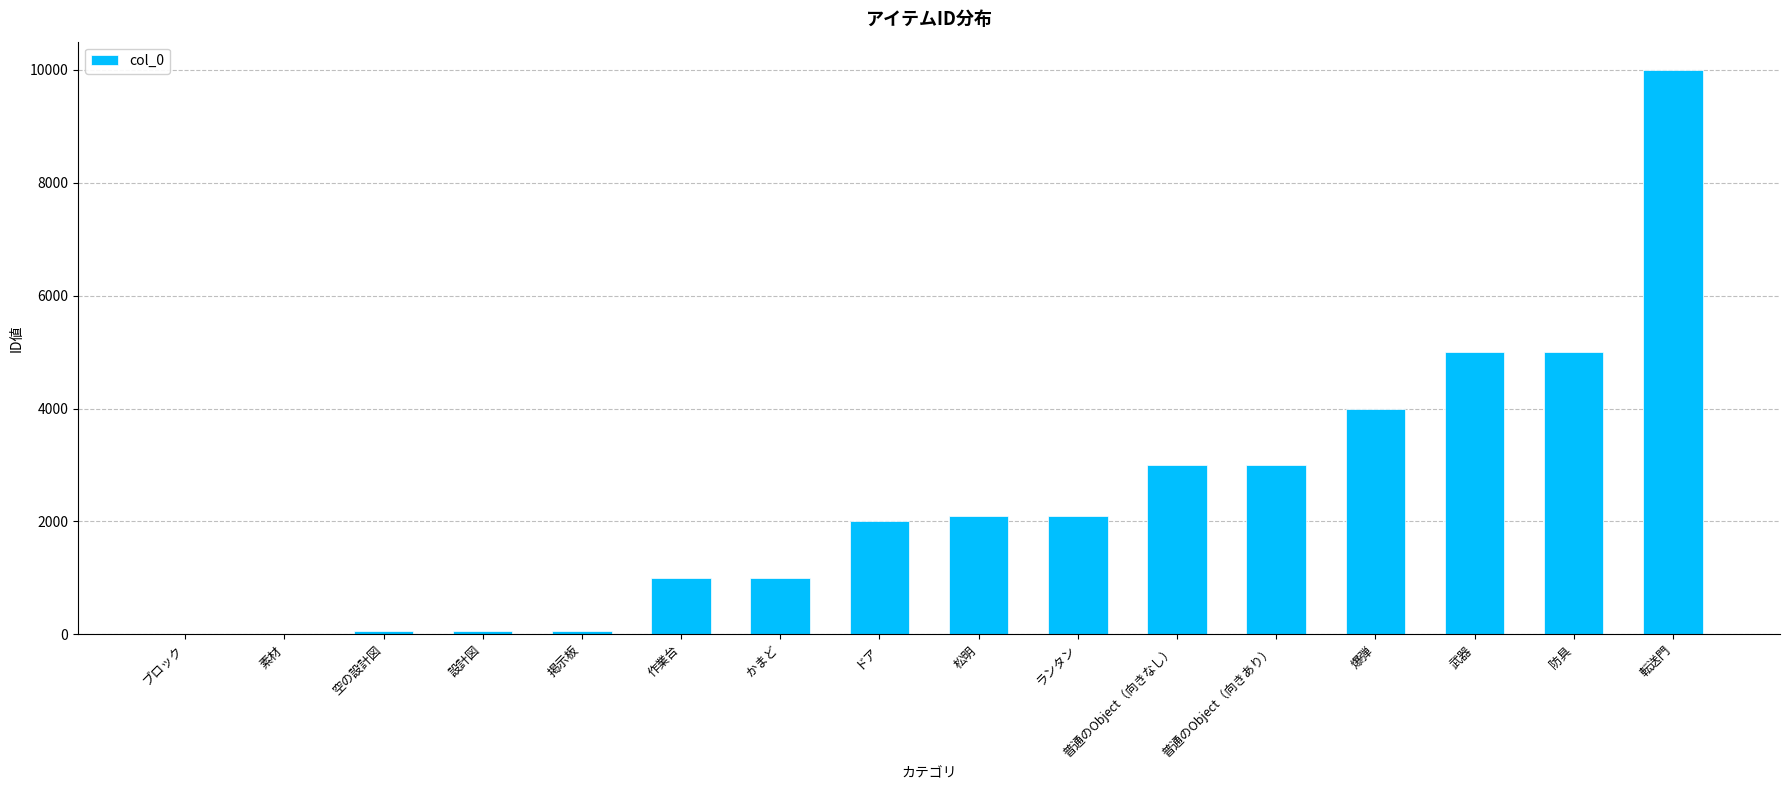

At which category does the chart reach its peak across all series?

転送門